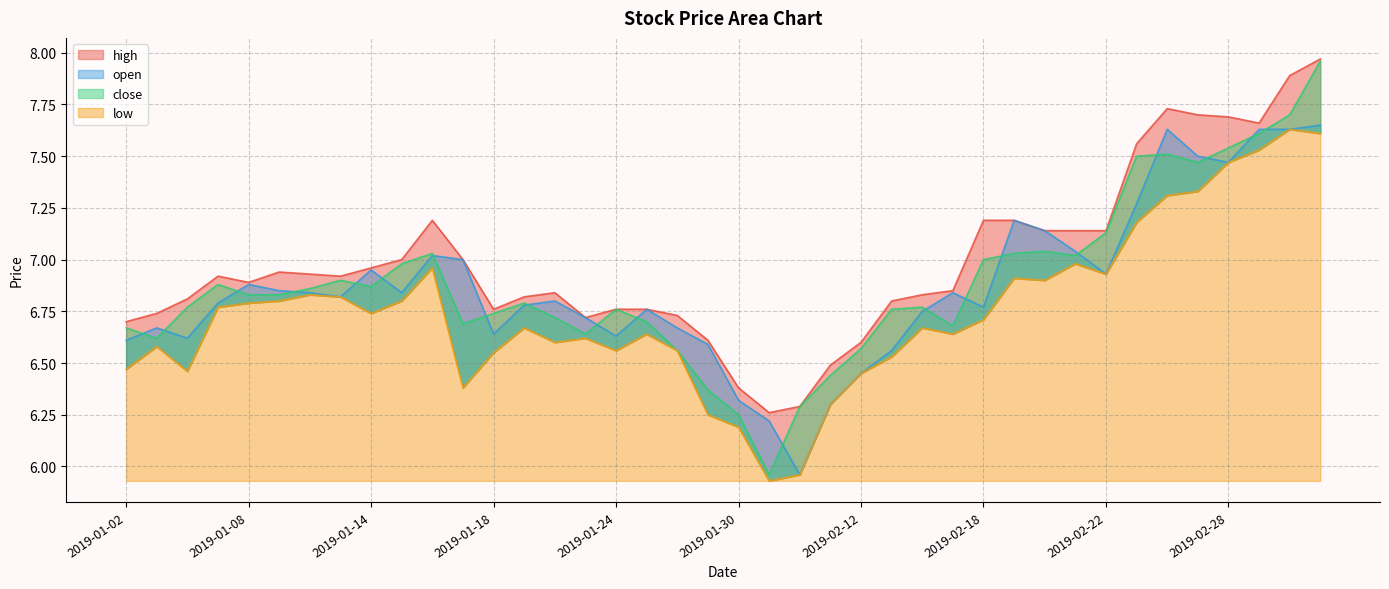

Is it true that low equals 7.6 at 2019-03-05?

True